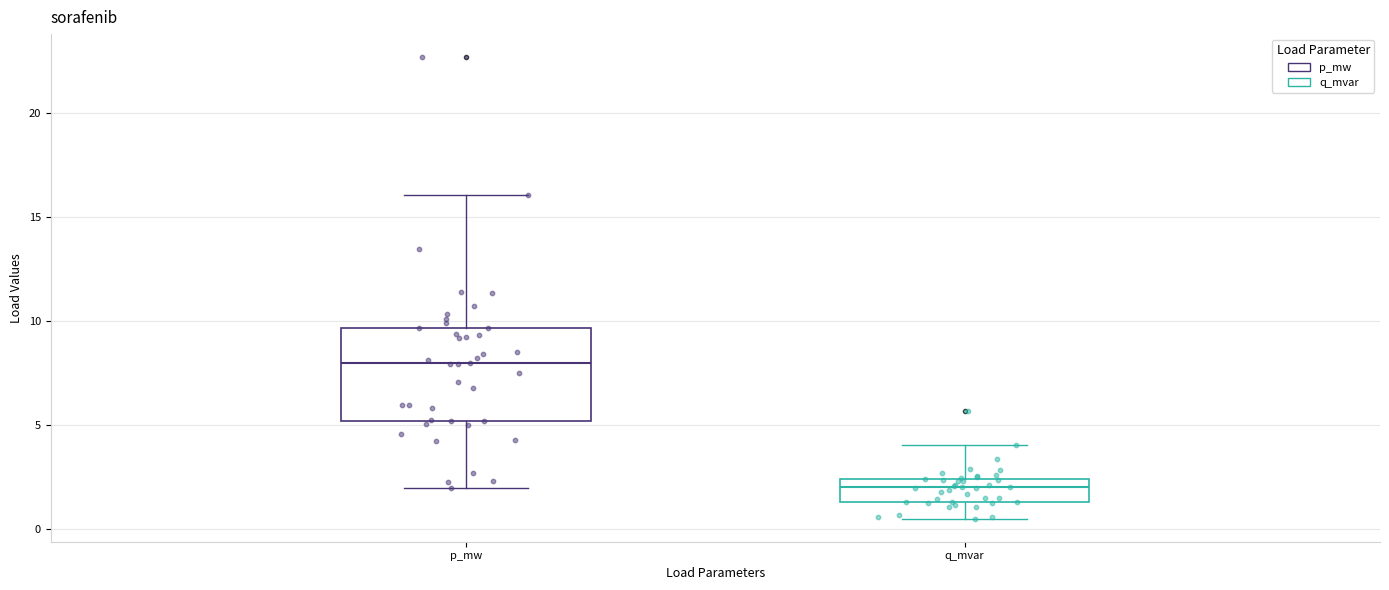

Where does the lower whisker of the box for q_mvar end on the y-axis? The values are not printed on the chart, so give them approximately, as read against the axis.

0.5